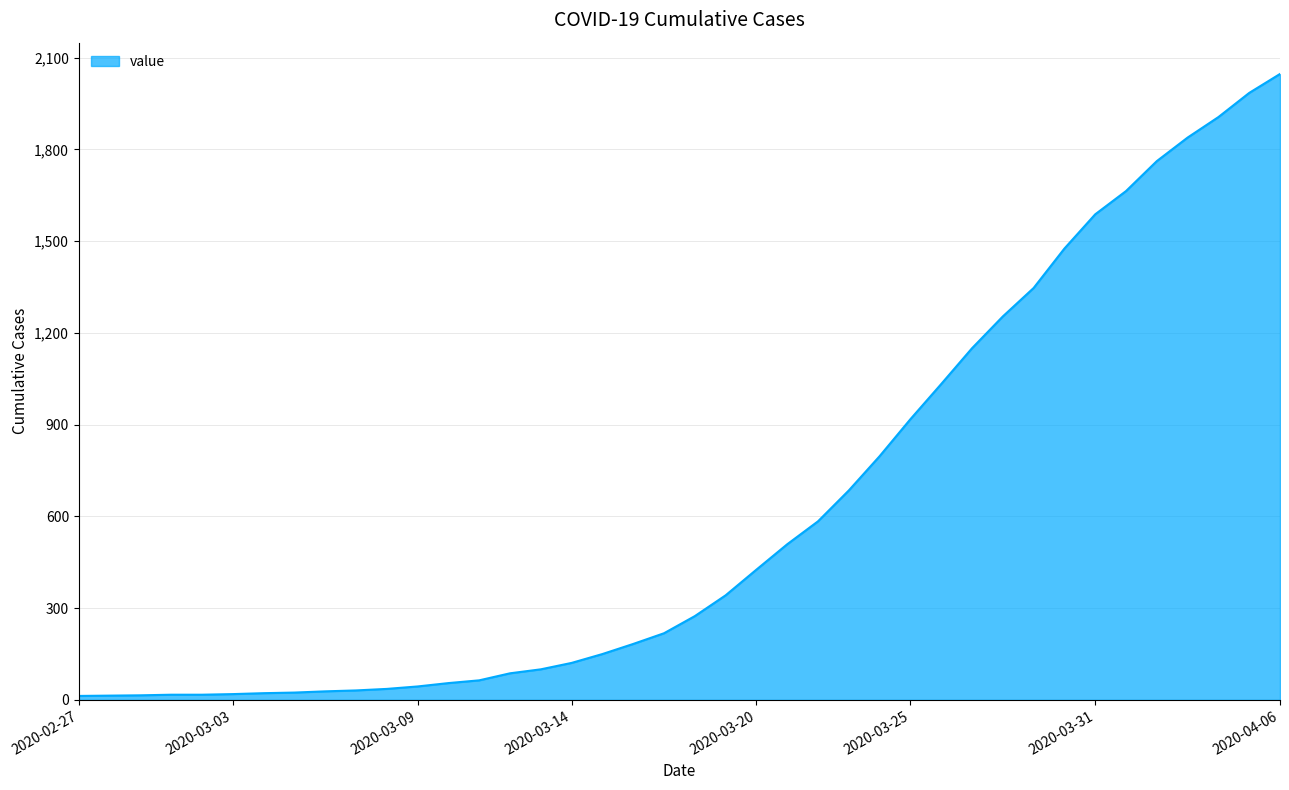

What is the maximum value shown in the chart?

2047